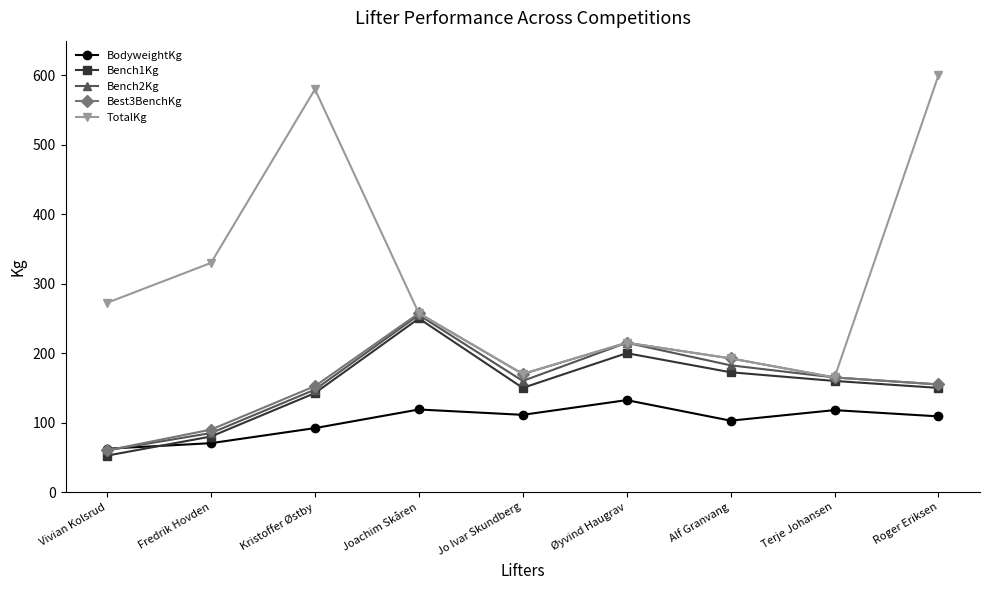

The value of Best3BenchKg at Fredrik Hovden is 136.8. True or false?

False